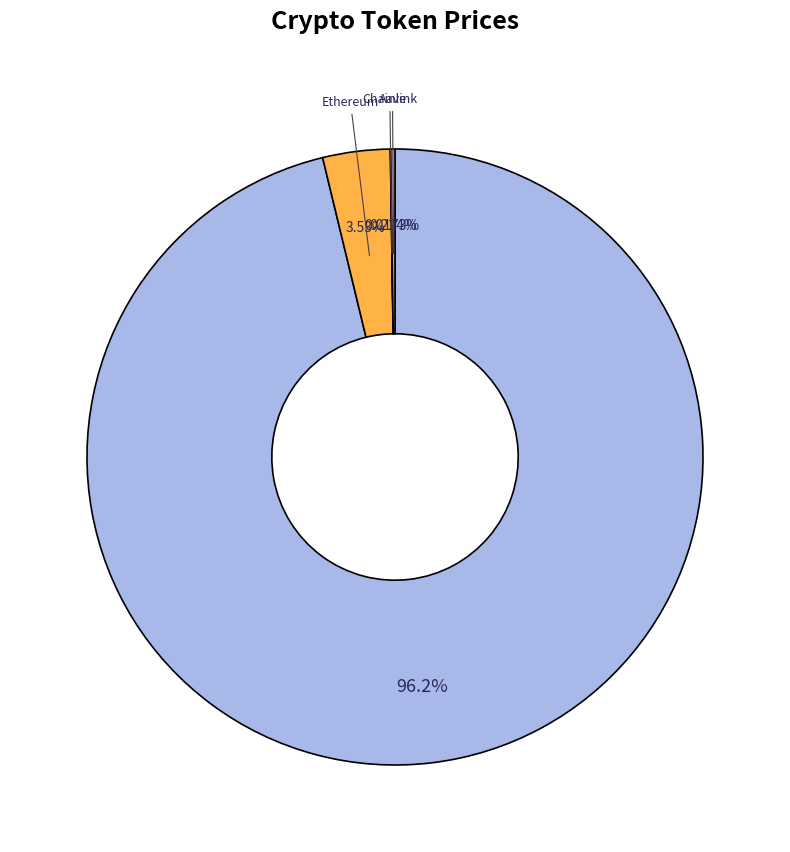

Is there a majority slice in this chart?

Yes